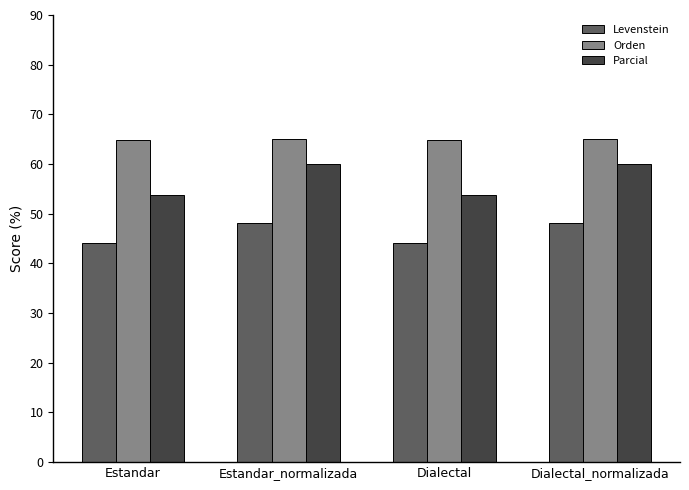

Which series has the widest spread of values?

Parcial